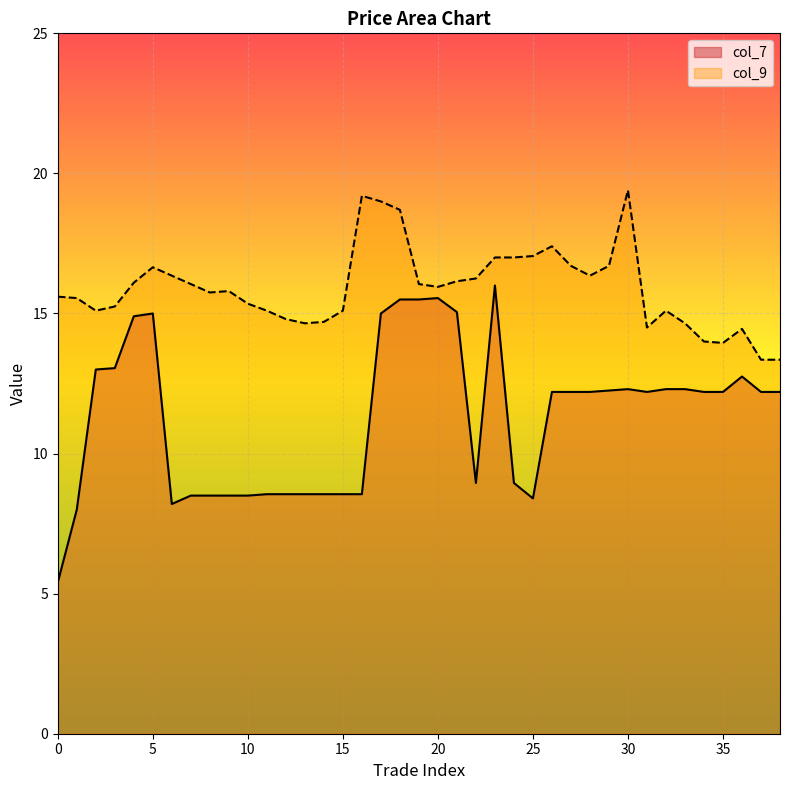

What is the smallest value displayed?

5.4